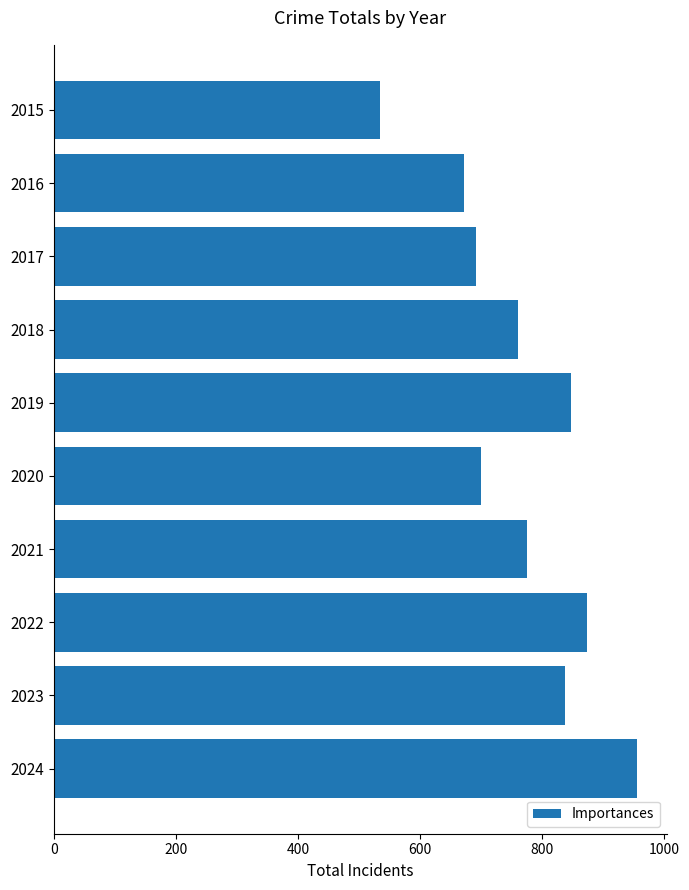

What is the value of the 6th bar from the top?

700